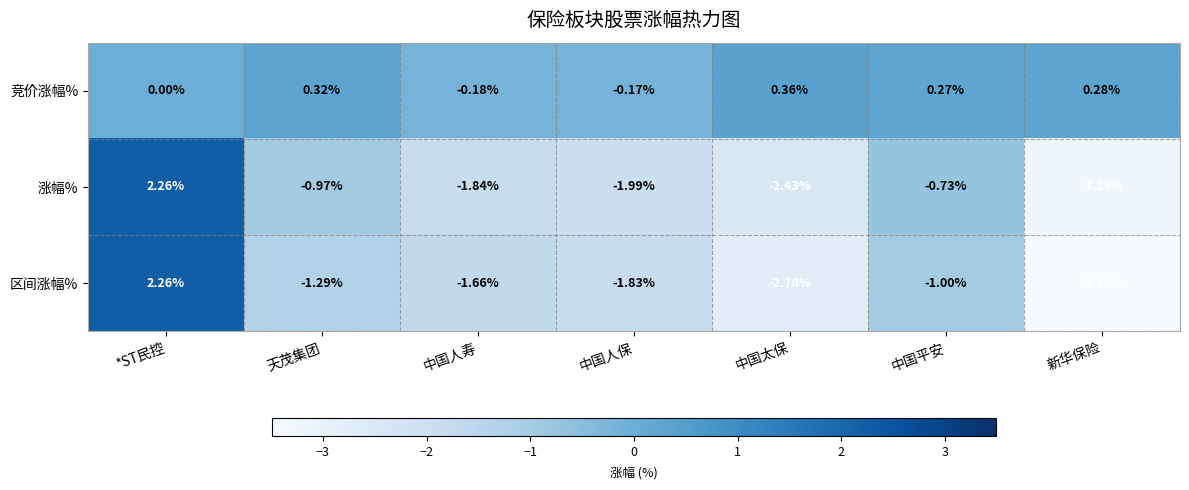

Where is 竞价涨幅% nearest to the value 0?

*ST民控